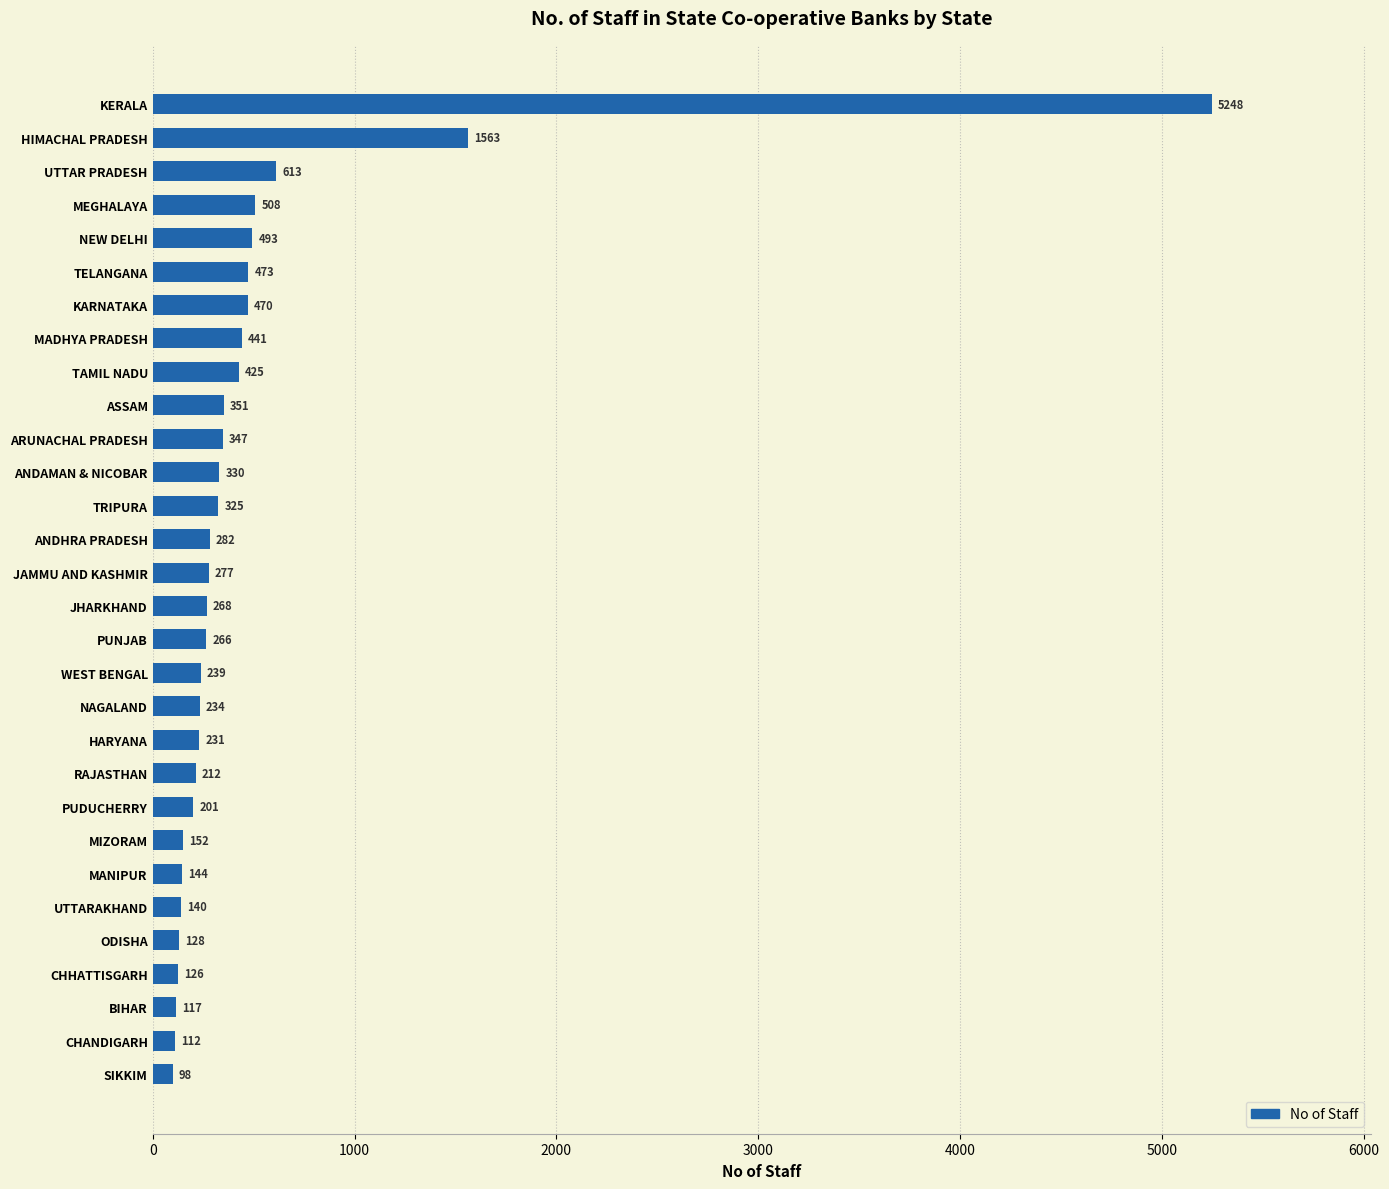

Where is the data nearest to the value 2673?

HIMACHAL PRADESH